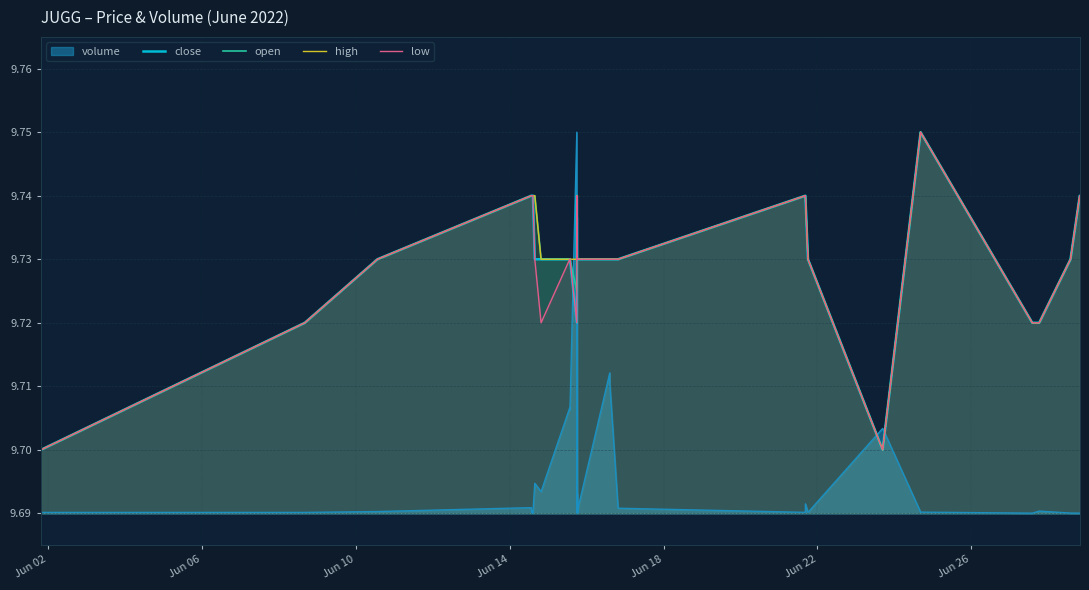

True or false: volume and low intersect in this chart.

True